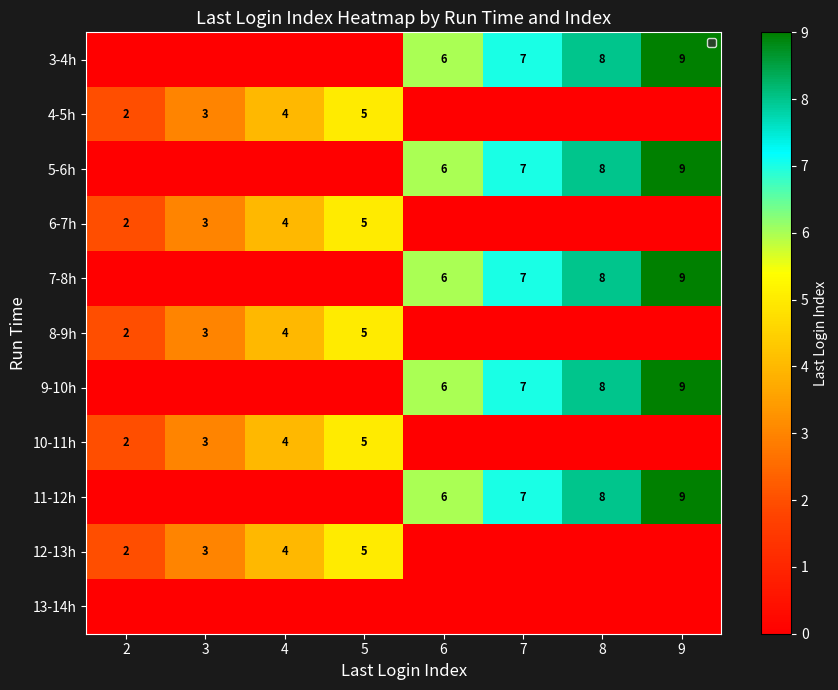

The value of 9-10h at 9 is 4. True or false?

False